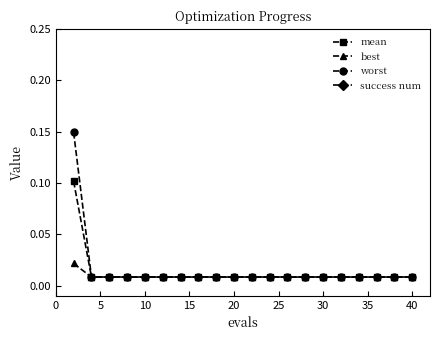

What are all the series names shown in the legend?

mean, best, worst, success num